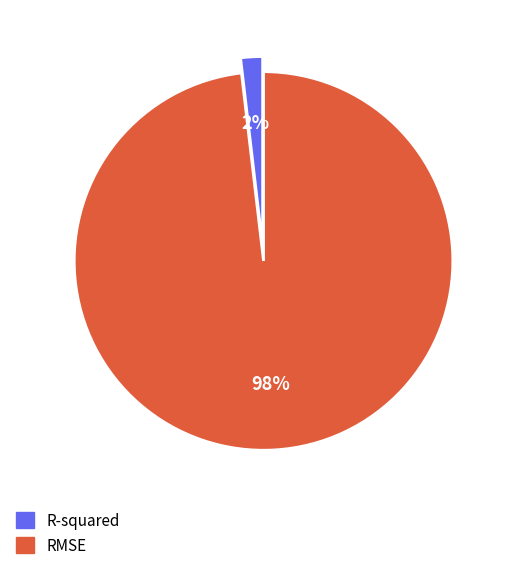

Is R-squared the majority of the pie?

No